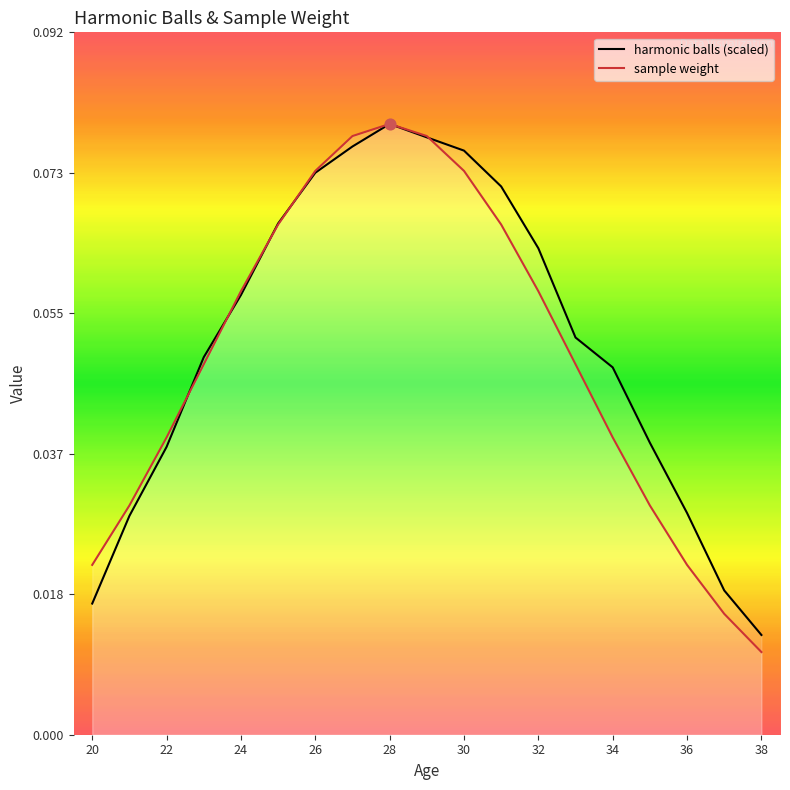

Which series contains the lowest Y value?

sample weight